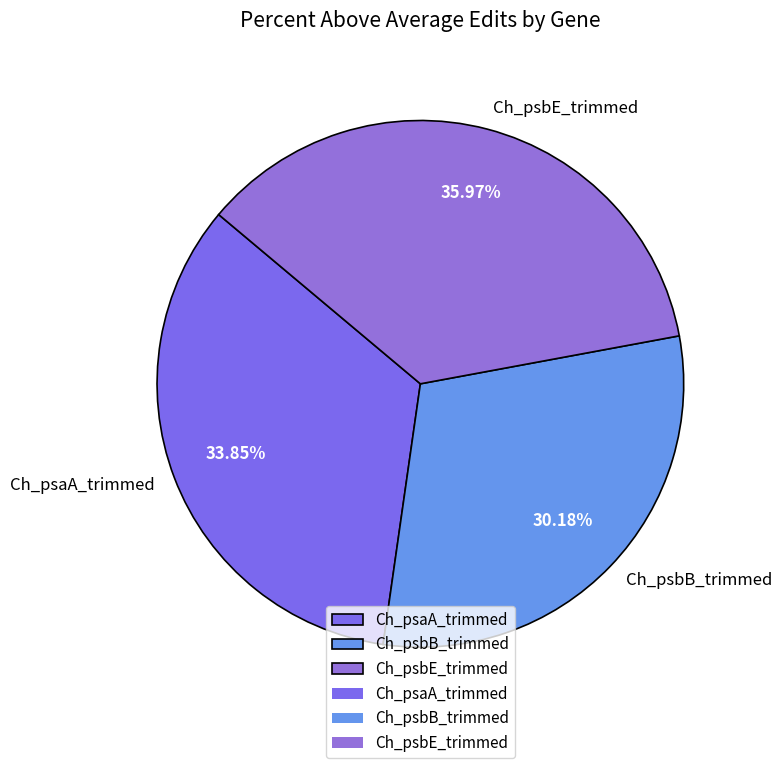

What percentage is the Ch_psaA_trimmed slice, to the nearest percent?

34%